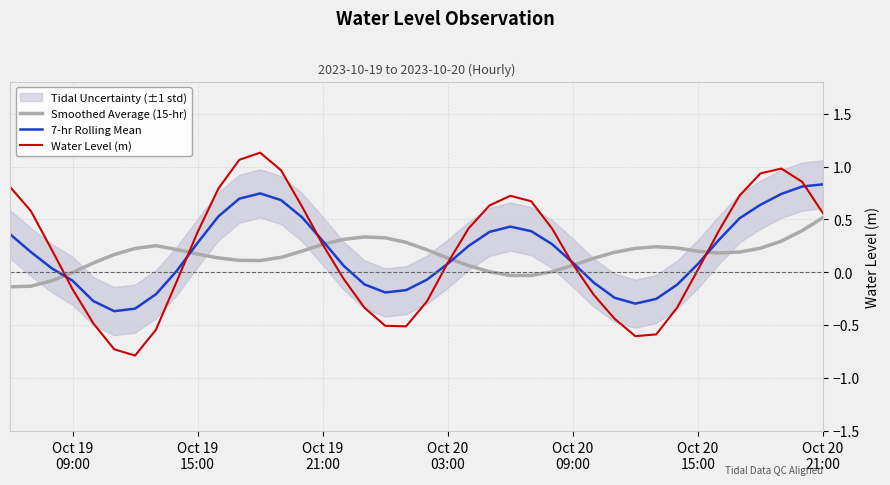

What is the maximum value for 7-hr Rolling Mean?

0.8